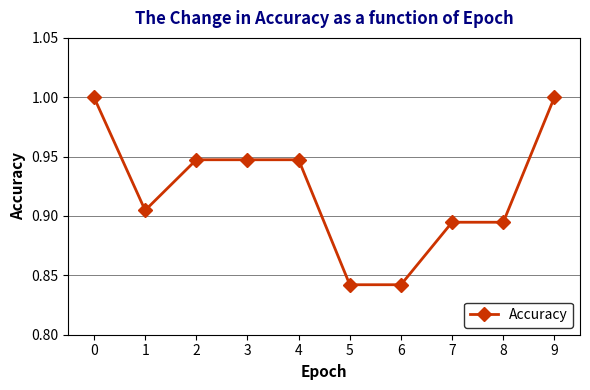

What is the value of the 1st point from the left?

1.0